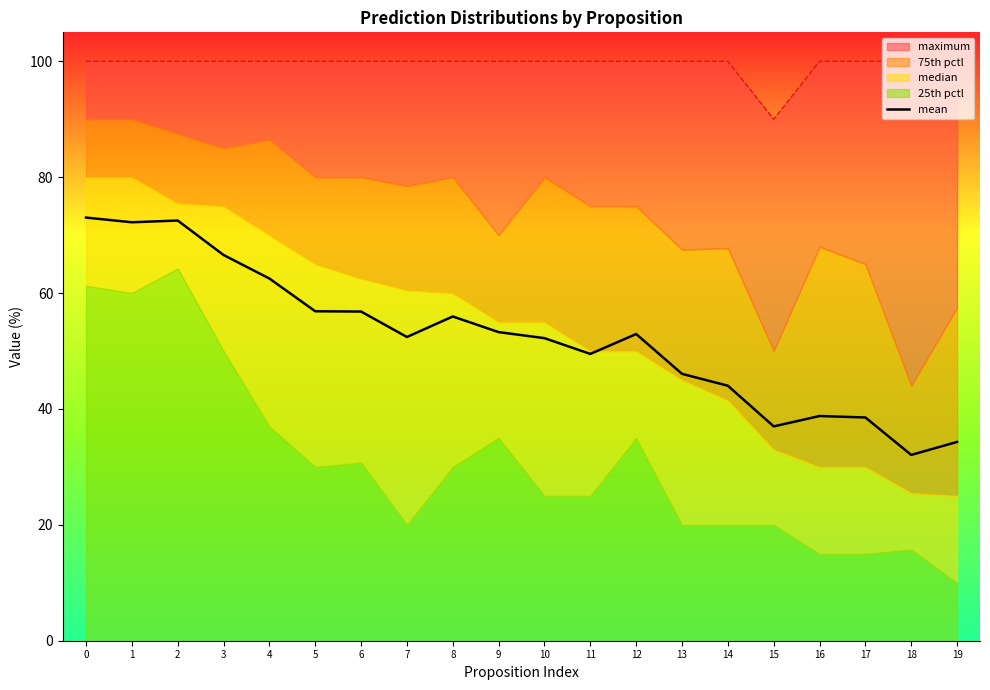

How many values are below 52?

8